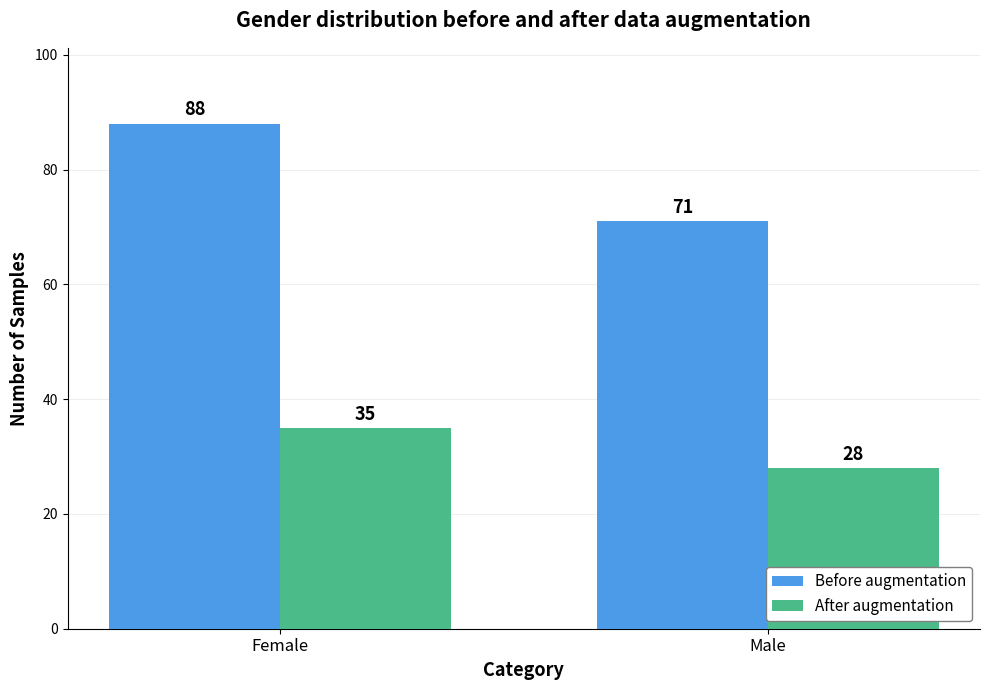

Which series changed the most between Female and Male?

Before augmentation